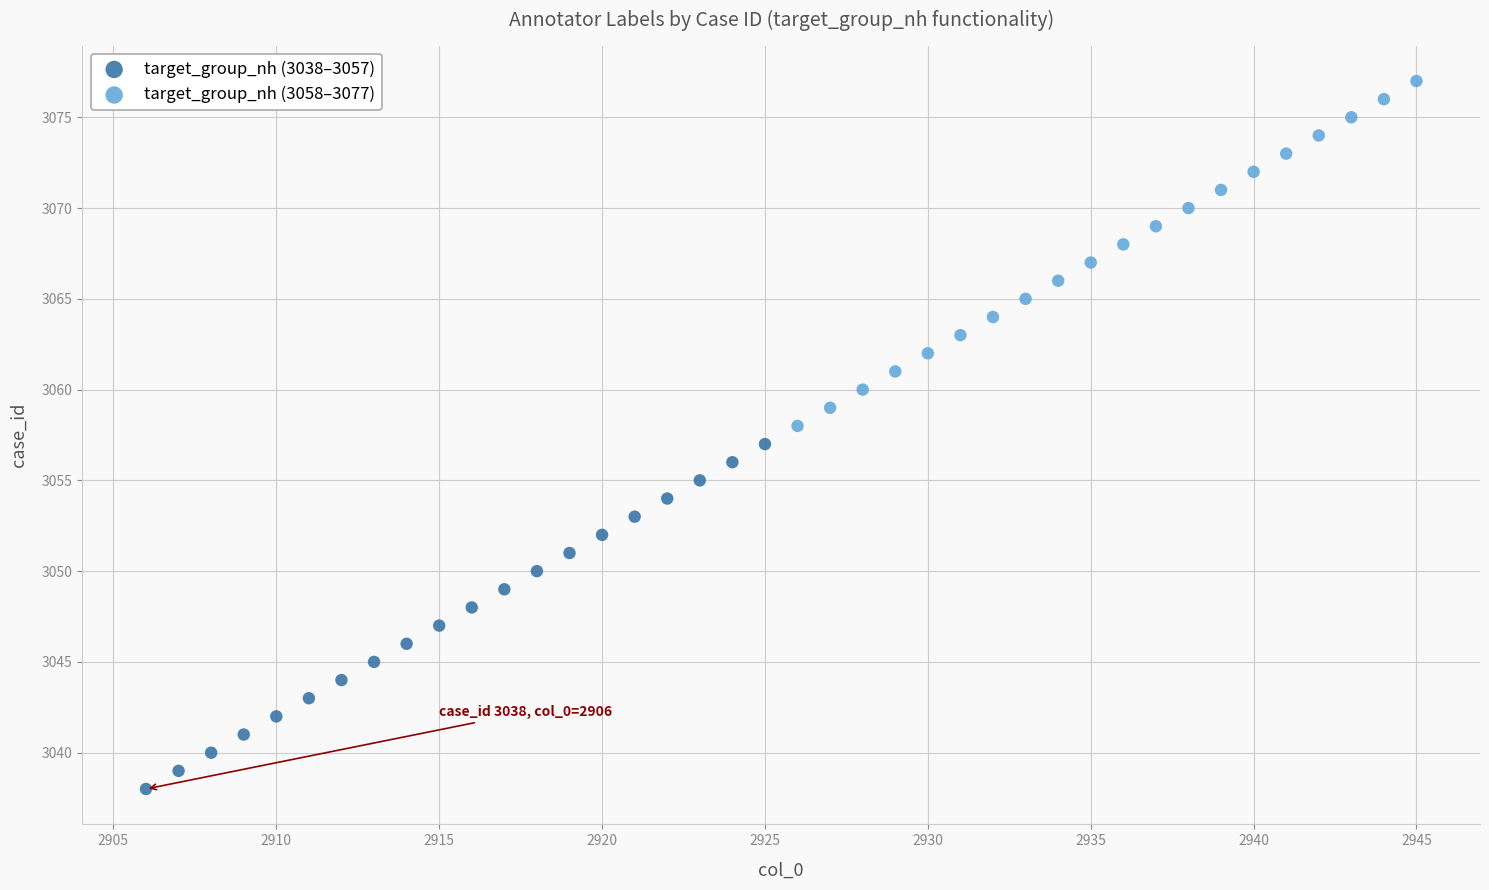

Which series contains the lowest Y value?

target_group_nh (3038–3057)